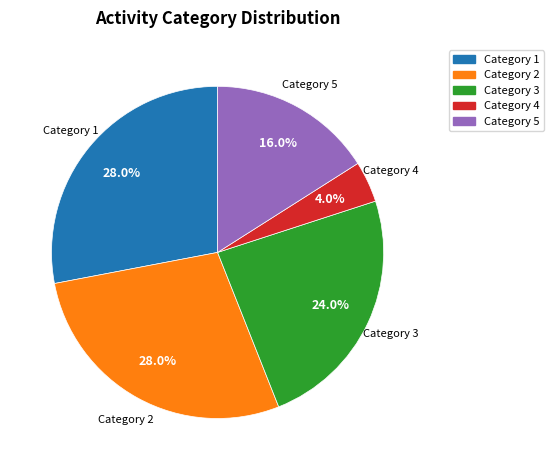

Is there a majority slice in this chart?

No